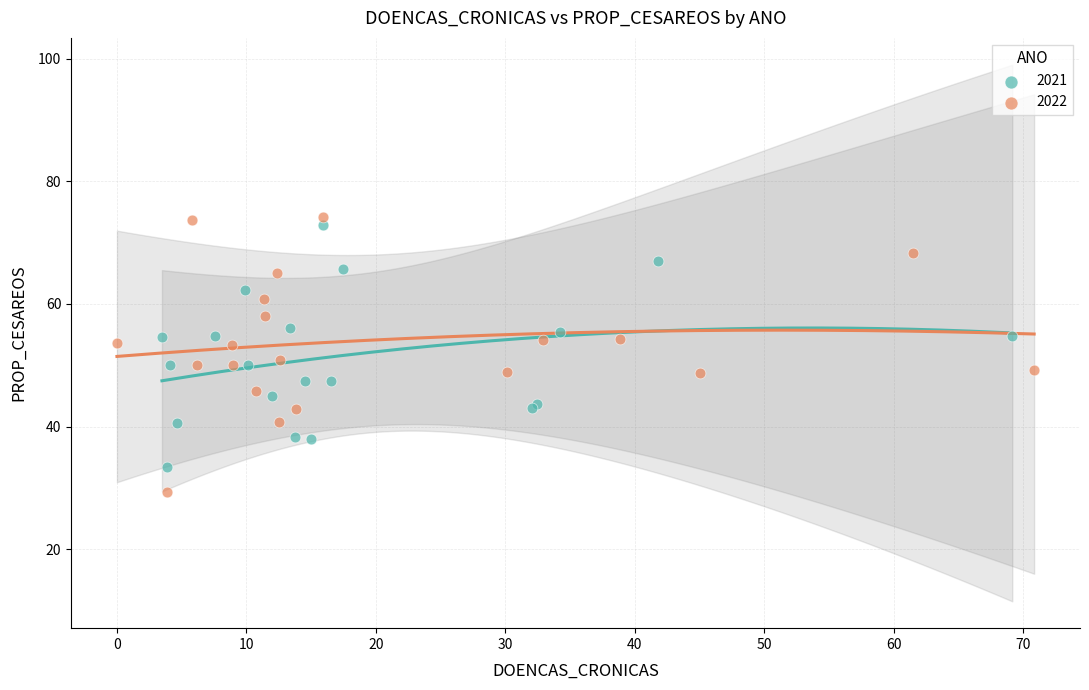

Which series reaches the minimum Y coordinate?

2022